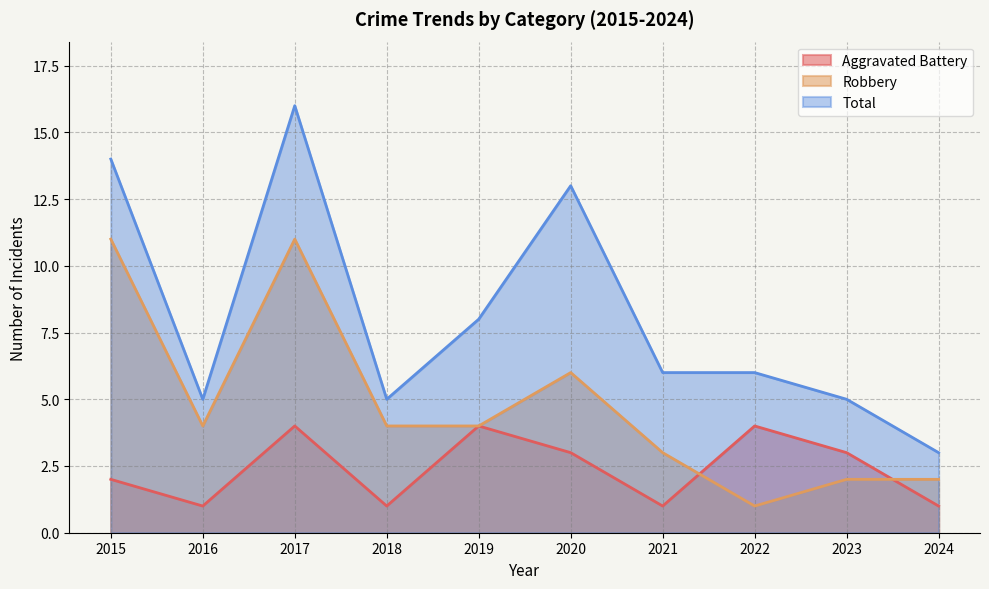

At which label does Robbery reach its minimum?

2022